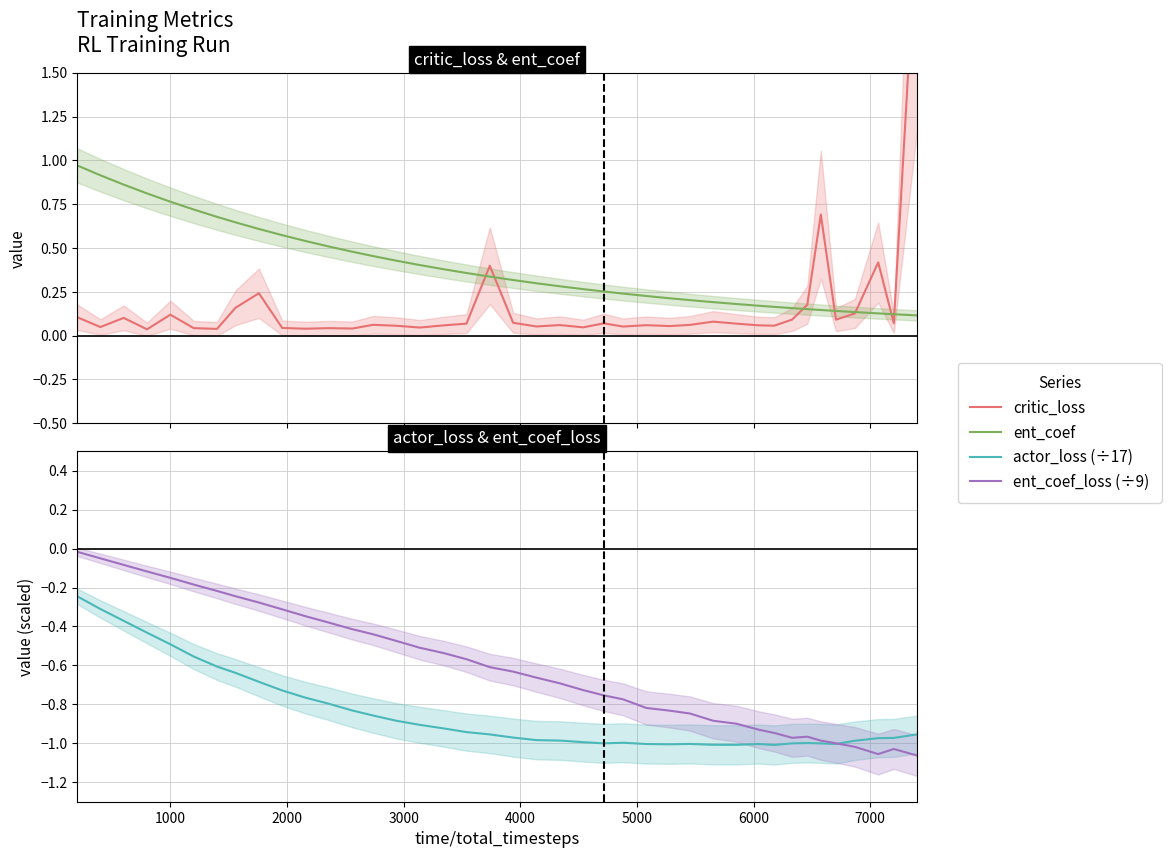

What is the difference between the maximum and minimum values in the actor_loss (÷17) series?

0.8